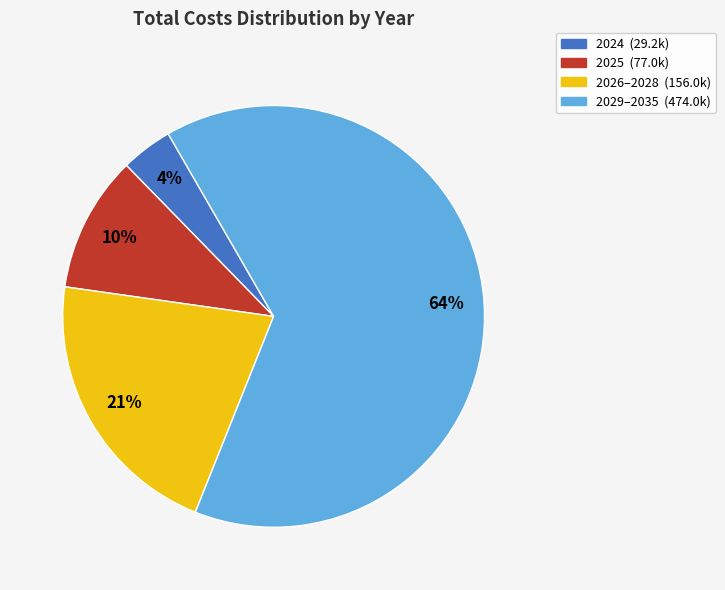

How many segments does this pie chart have?

4